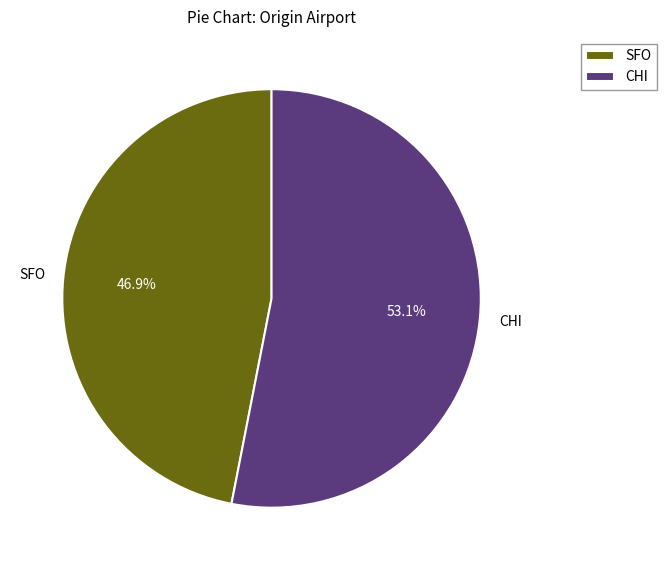

Approximately how many times larger is the value at CHI compared to SFO?

1.1